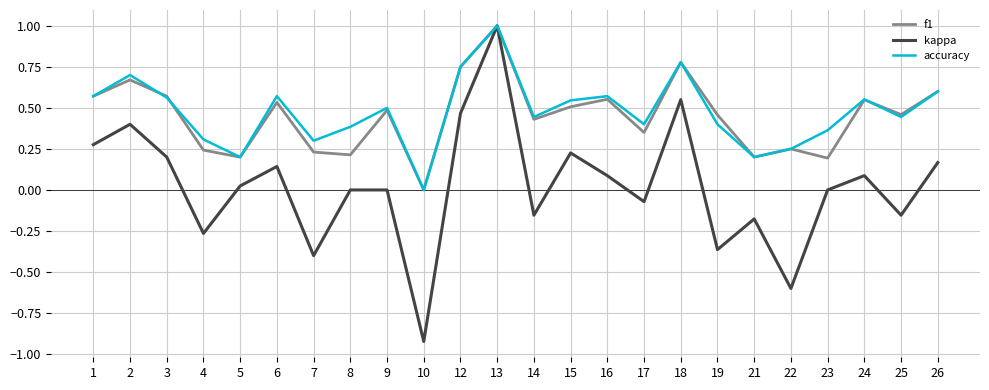

Between 7 and 8, which series saw the biggest shift?

kappa